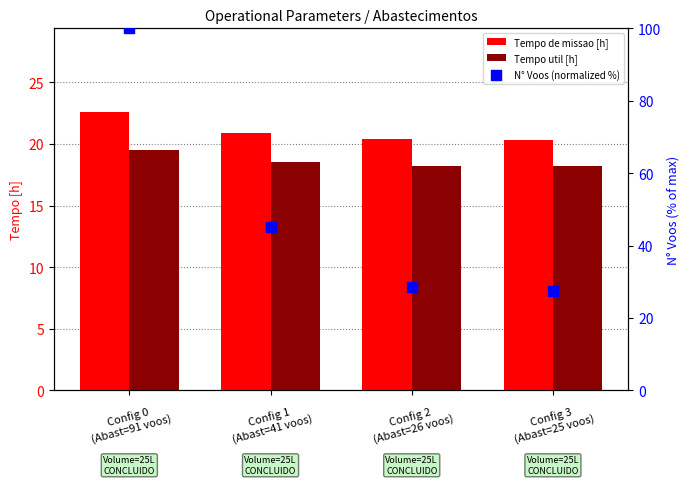

Which series has the widest spread of Y values?

N° Voos (normalized %)